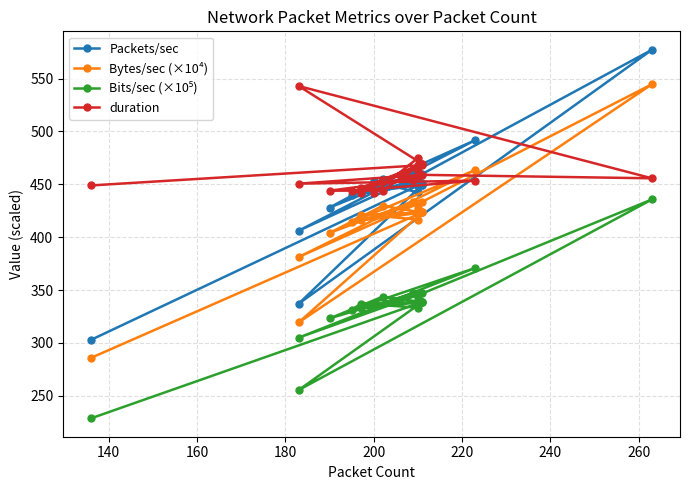

How many series are shown in this chart?

4